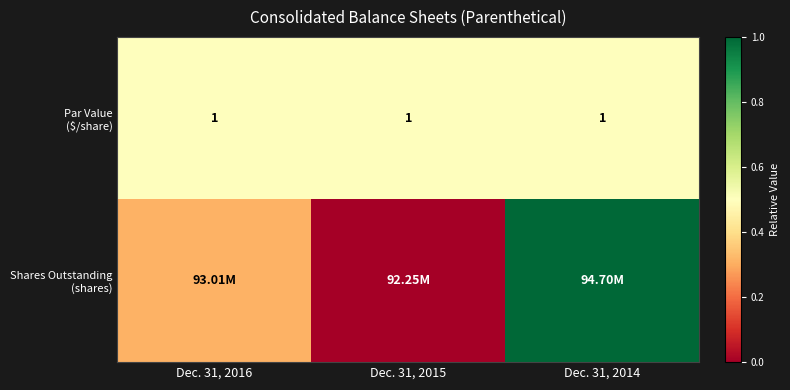

True or false: Shares Outstanding (shares) has a value of 0.7 at Dec. 31, 2015.

False